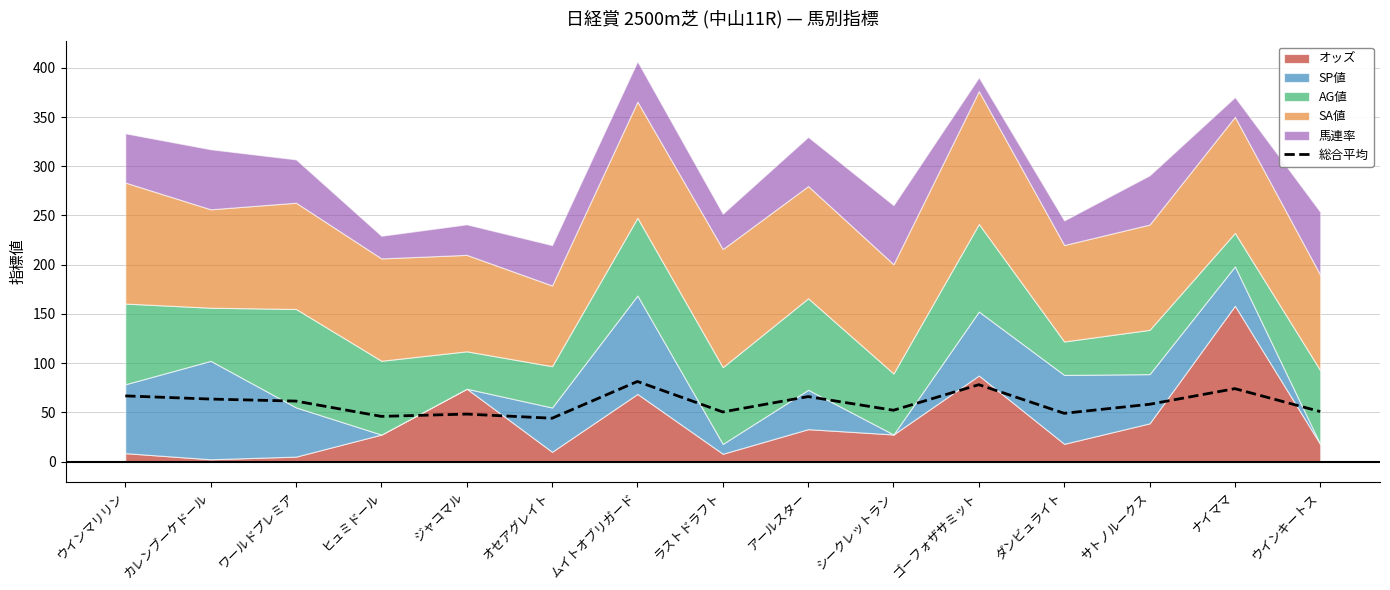

What is the average value?

59.3